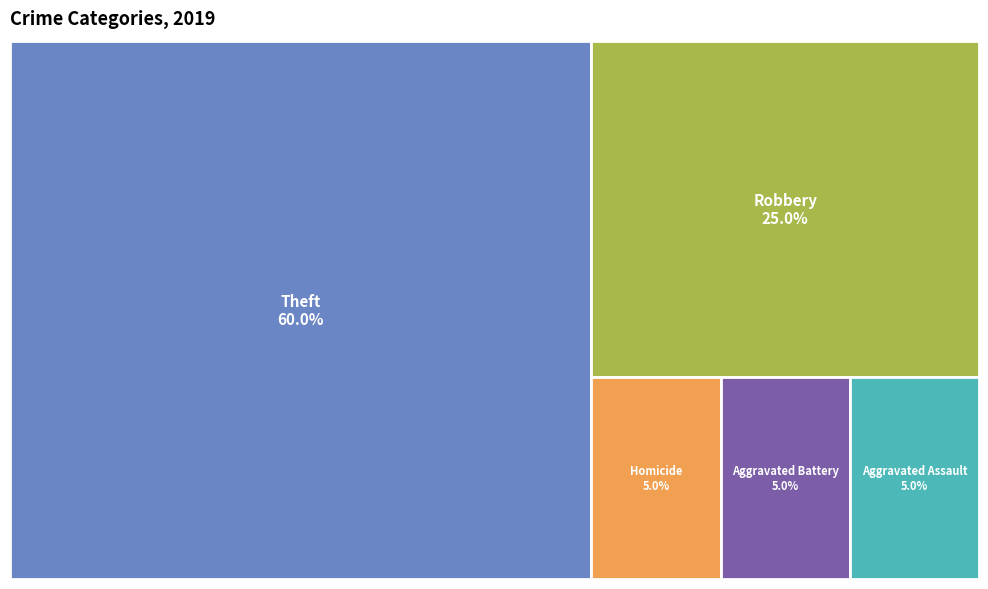

Does any single category account for the majority?

Yes